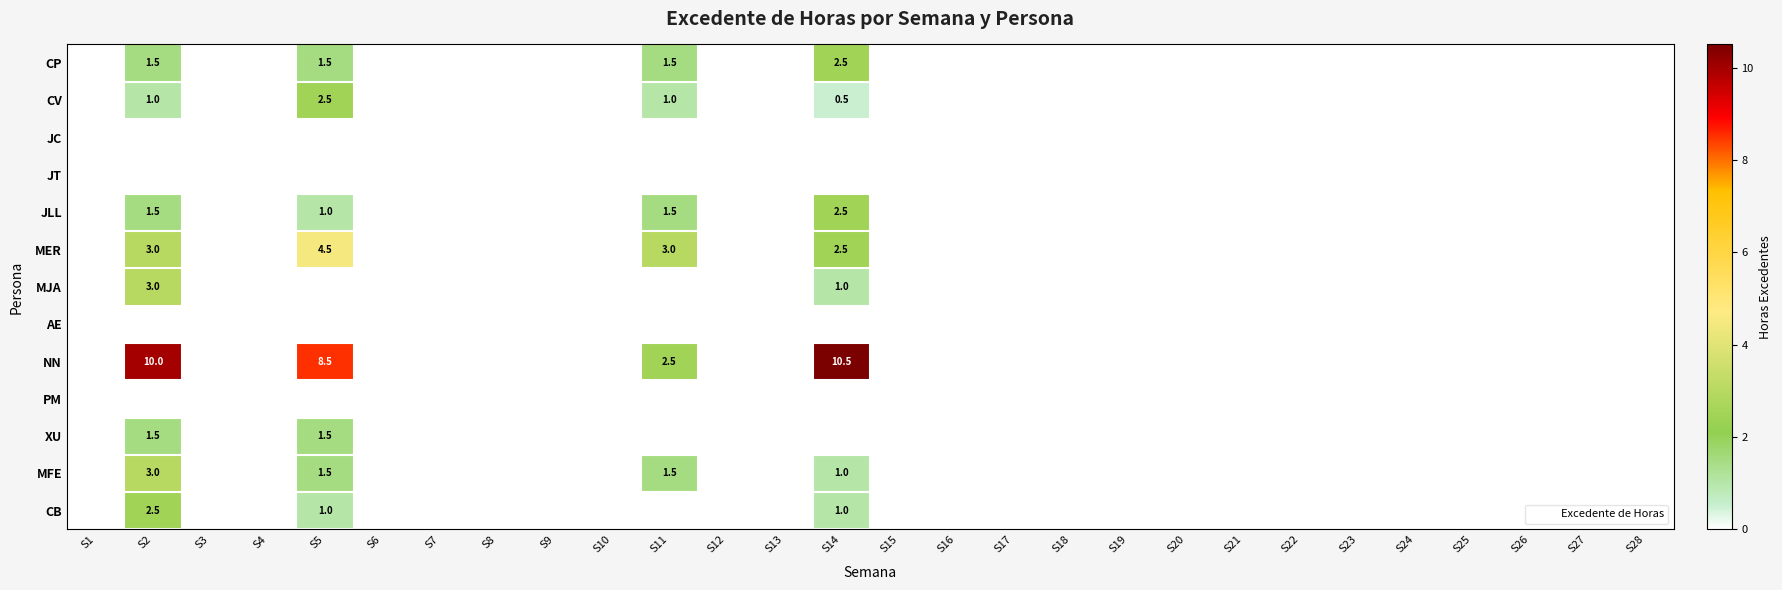

The JLL series shows 0.0 at S28. True or false?

True